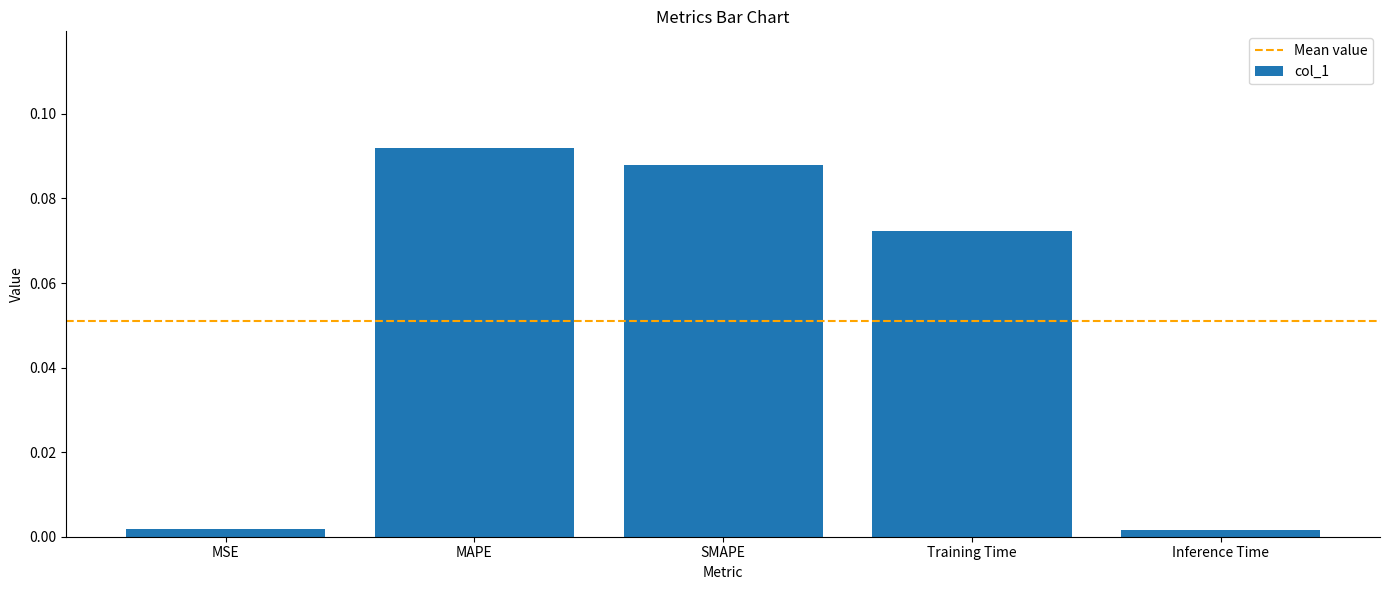

What is the label of the 3rd bar from the left?

SMAPE